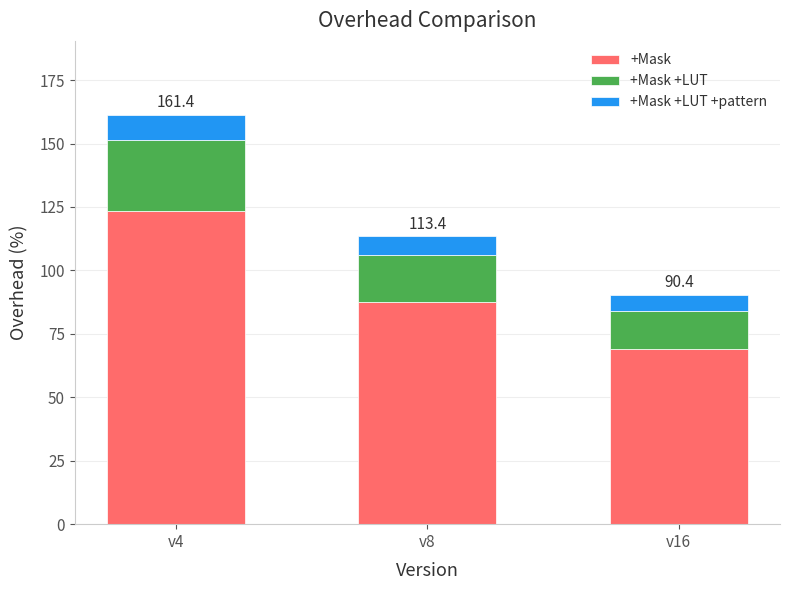

What is the difference between the maximum and minimum values in the +Mask series?

54.1